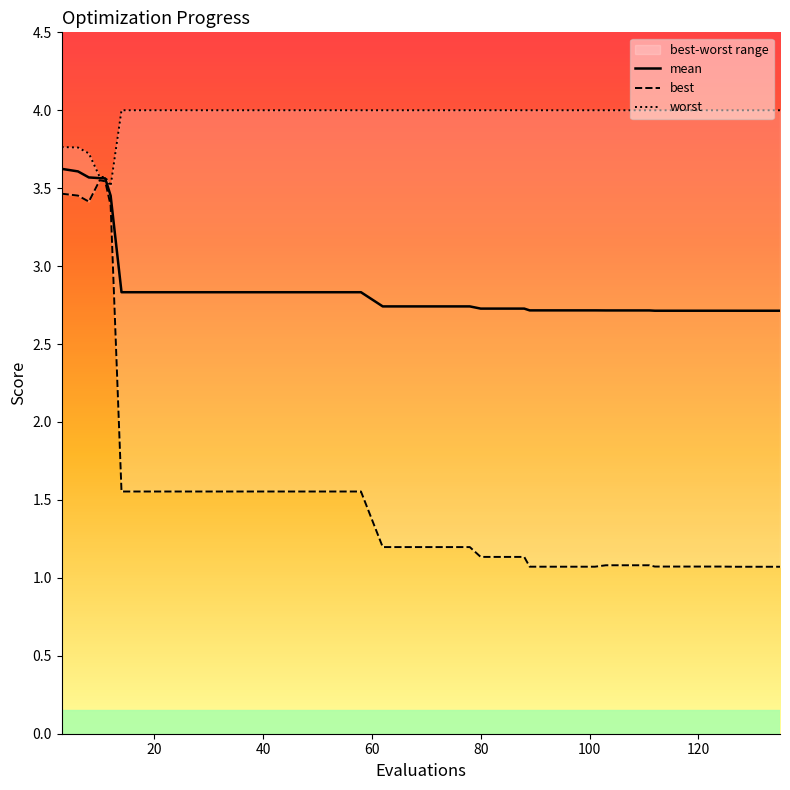

List the series in order of their overall mean, lowest first.

best, mean, worst